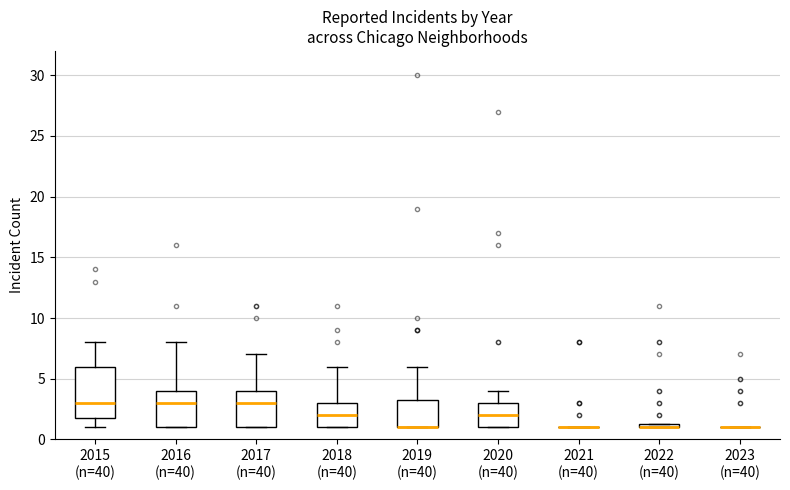

Comparing the boxes themselves (not the whiskers), which one is the tallest?

2015 (n=40)